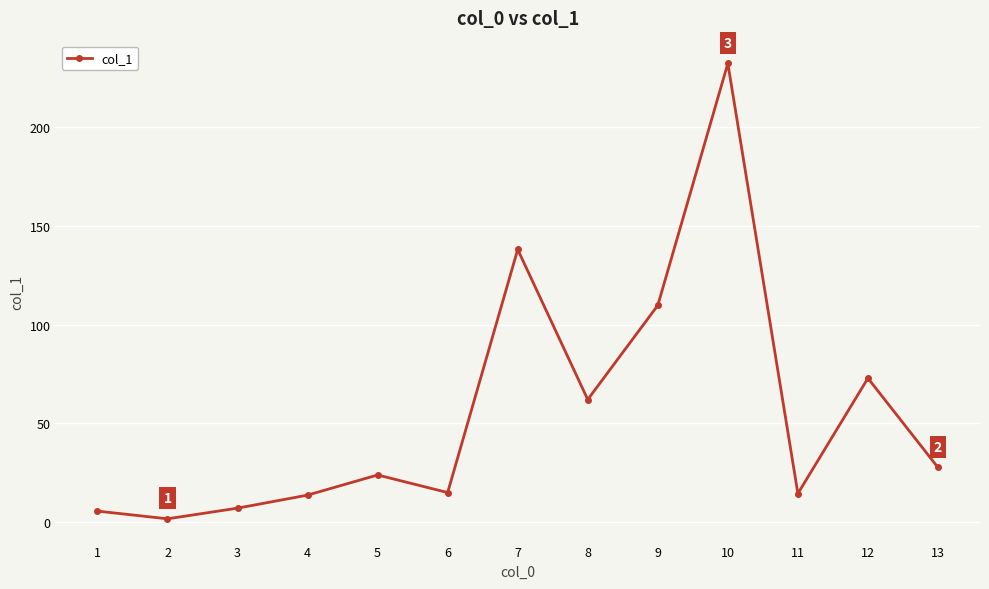

What is the sum of the values at 5 and 11?

38.4